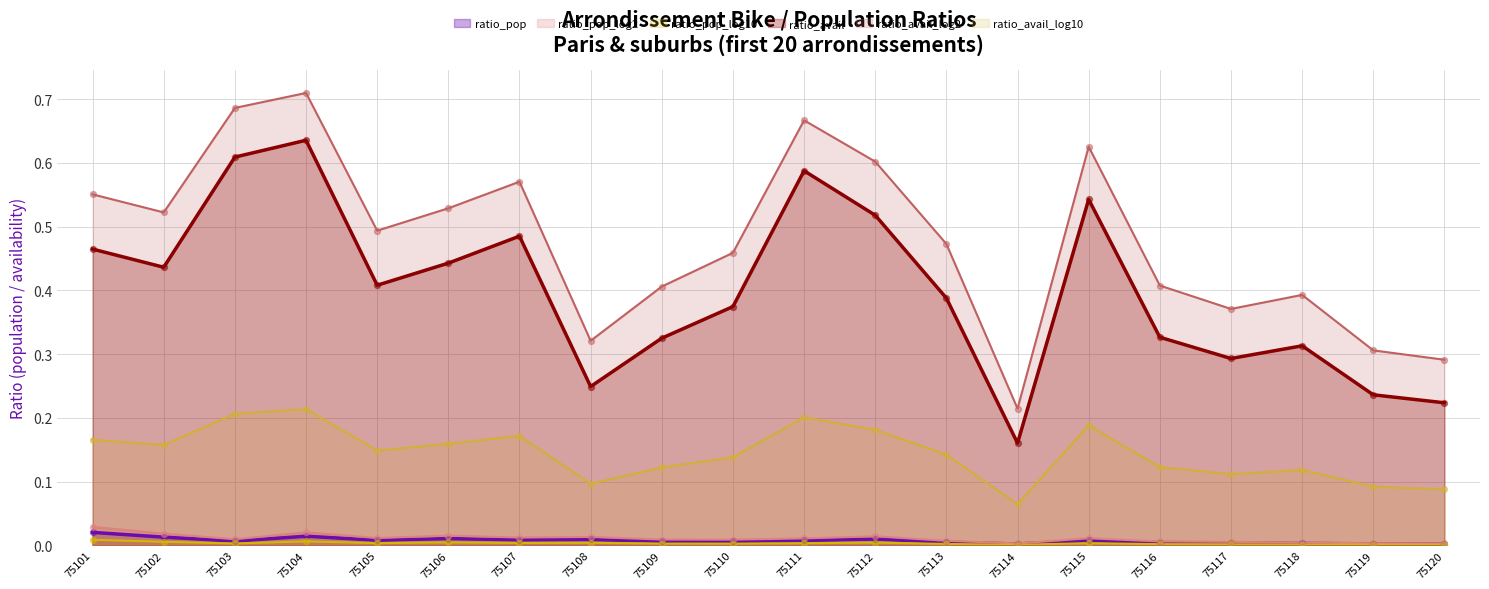

Which series contains the highest Y value?

ratio_avail_log2